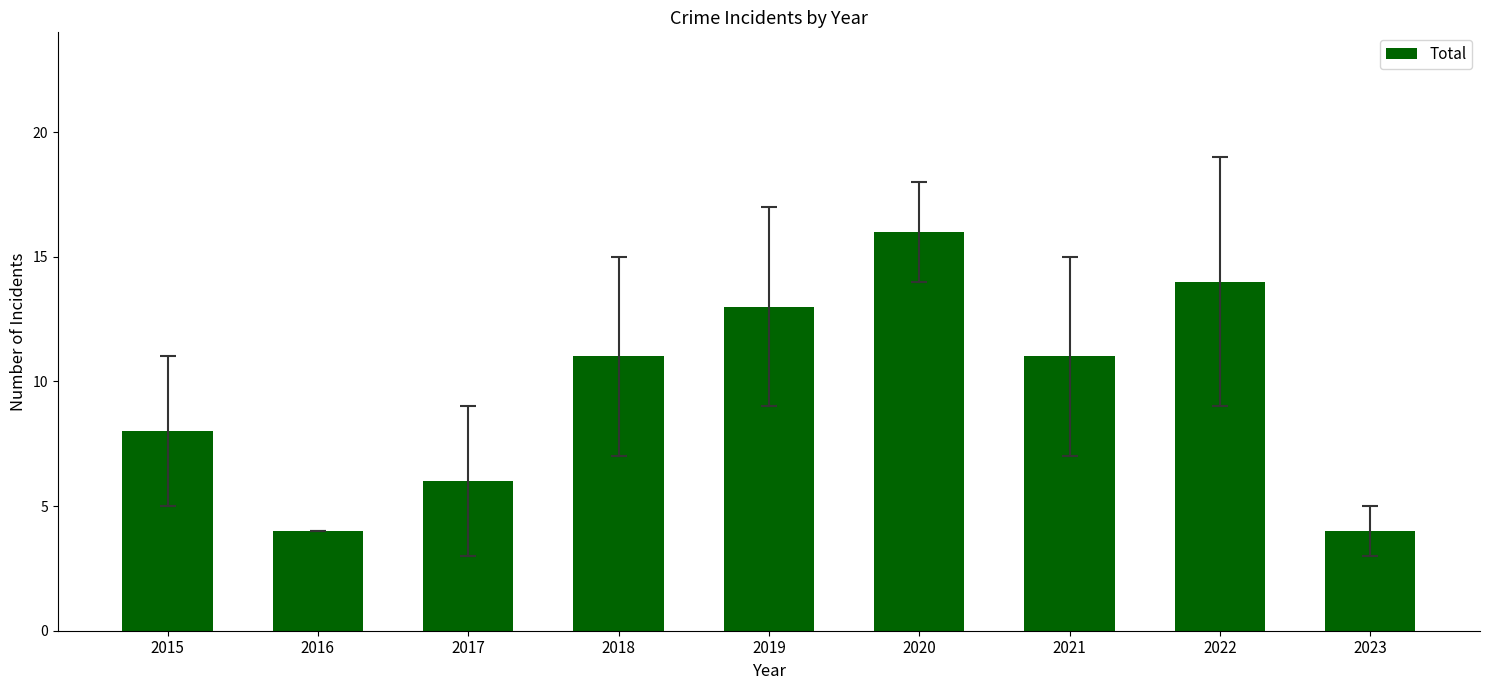

Approximately how many times larger is the value at 2020 compared to 2019?

1.2